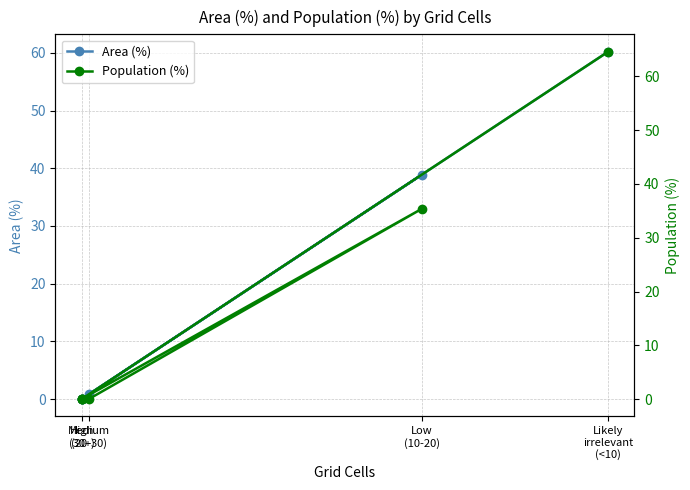

At which label does Area (%) reach its minimum?

High
(30+)